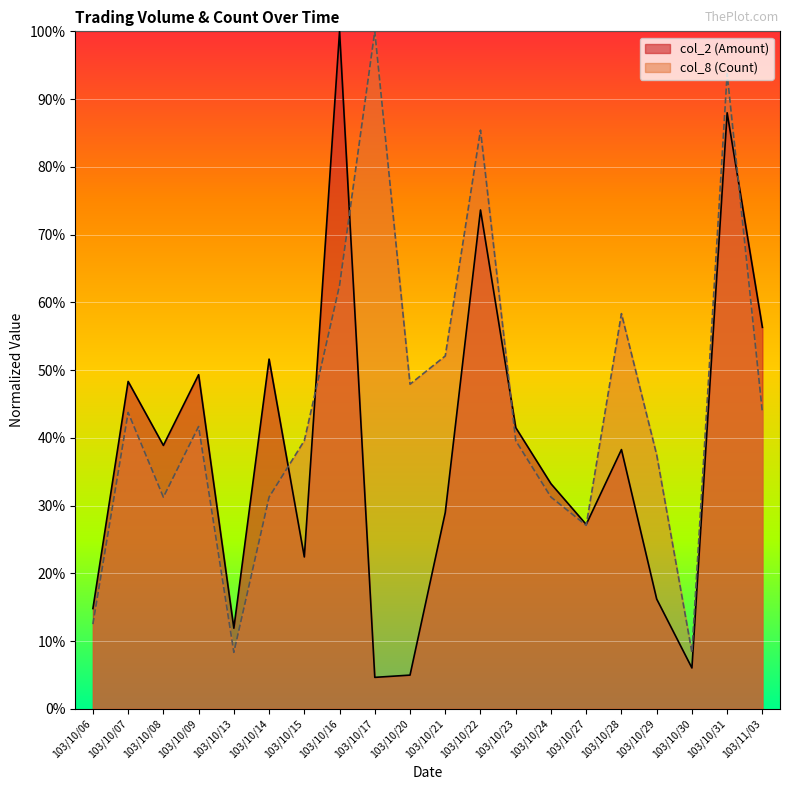

At which category does the chart reach its minimum across all series?

103/10/17